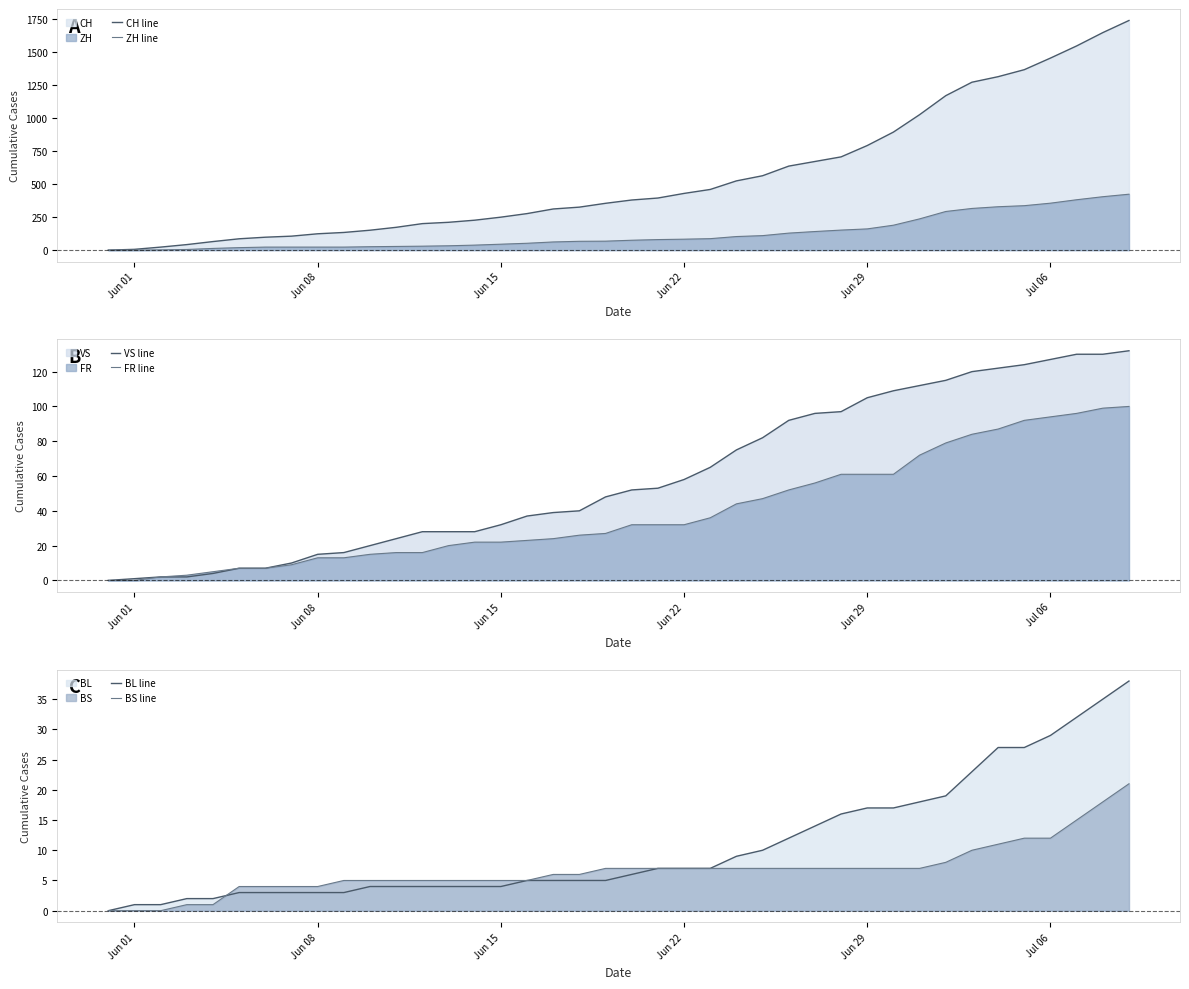

What is the greatest value displayed?

1741